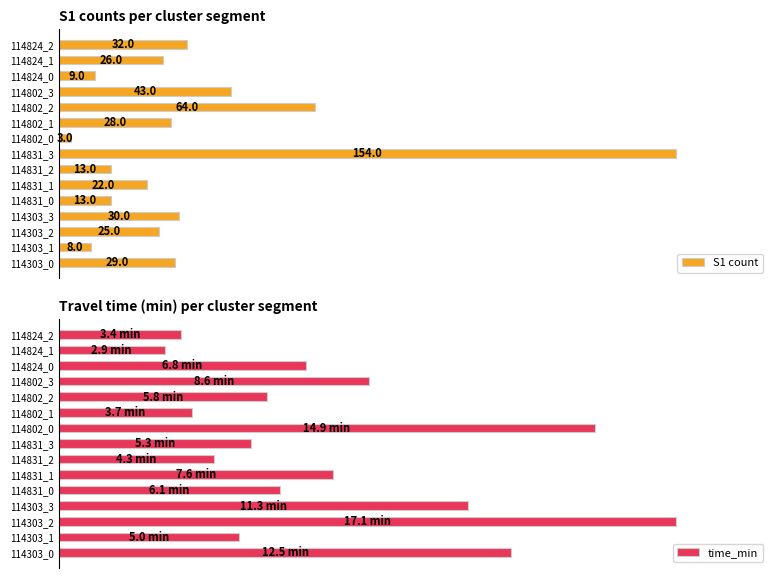

At how many categories does at least one series exceed 0?

15